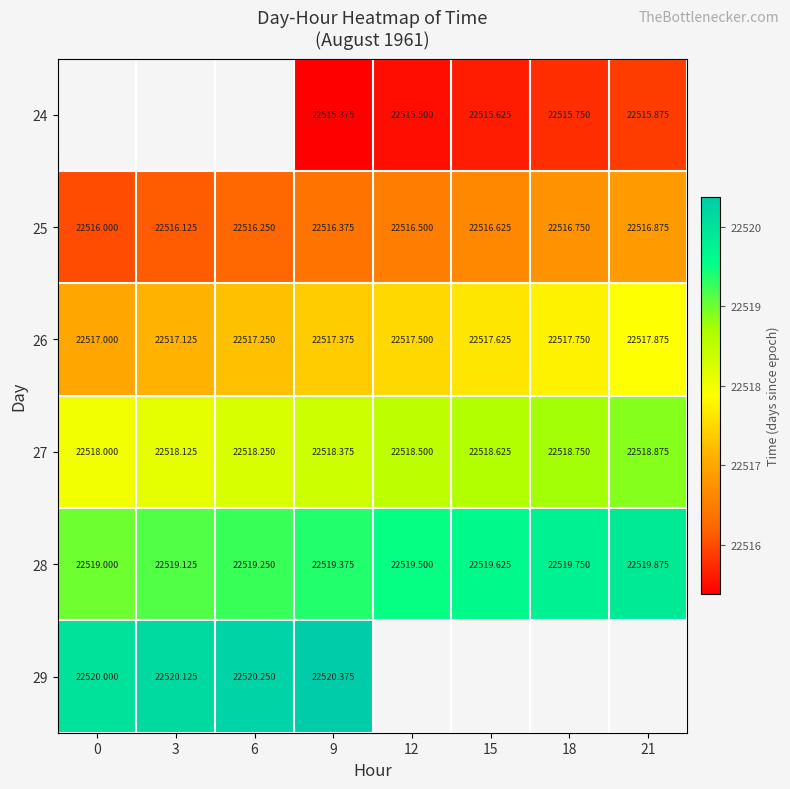

What is the maximum value for 28?

22519.9